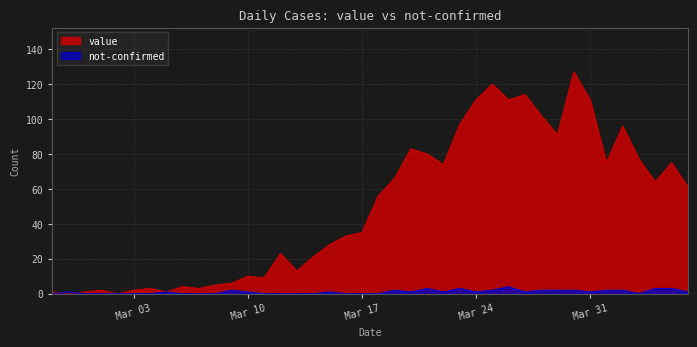

What is the greatest value displayed?

127